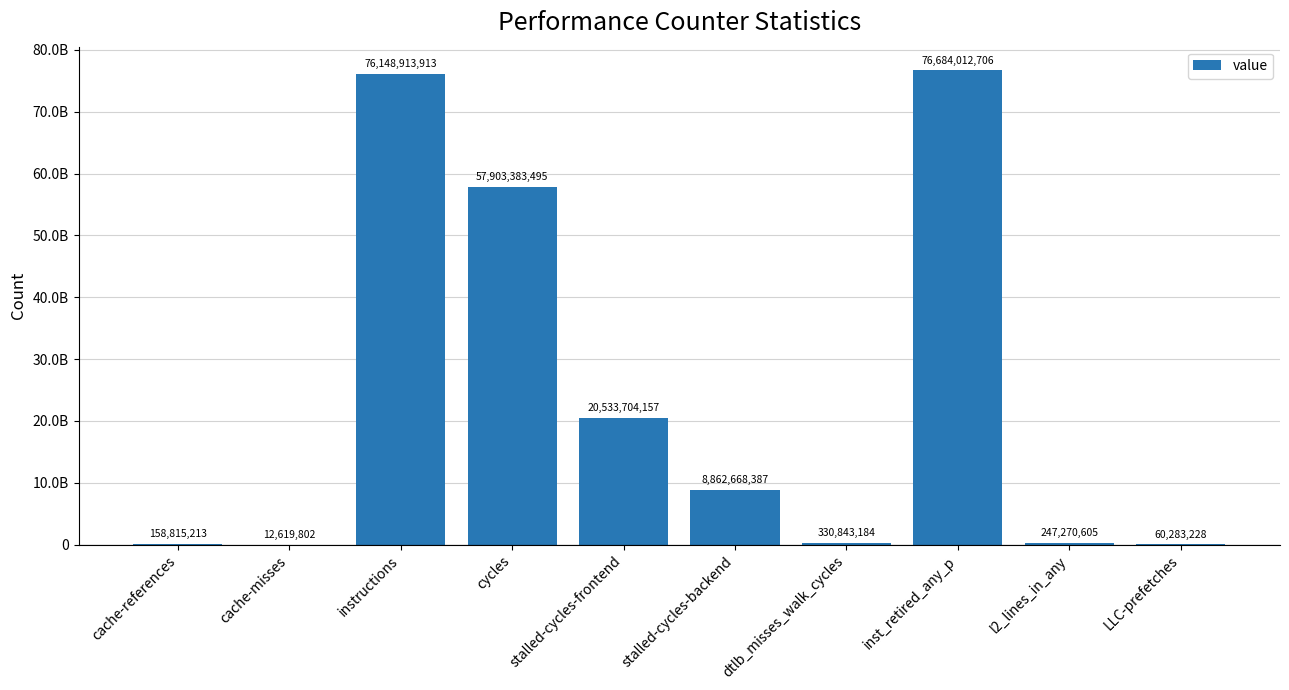

Where is the data nearest to the value 38348316254?

stalled-cycles-frontend